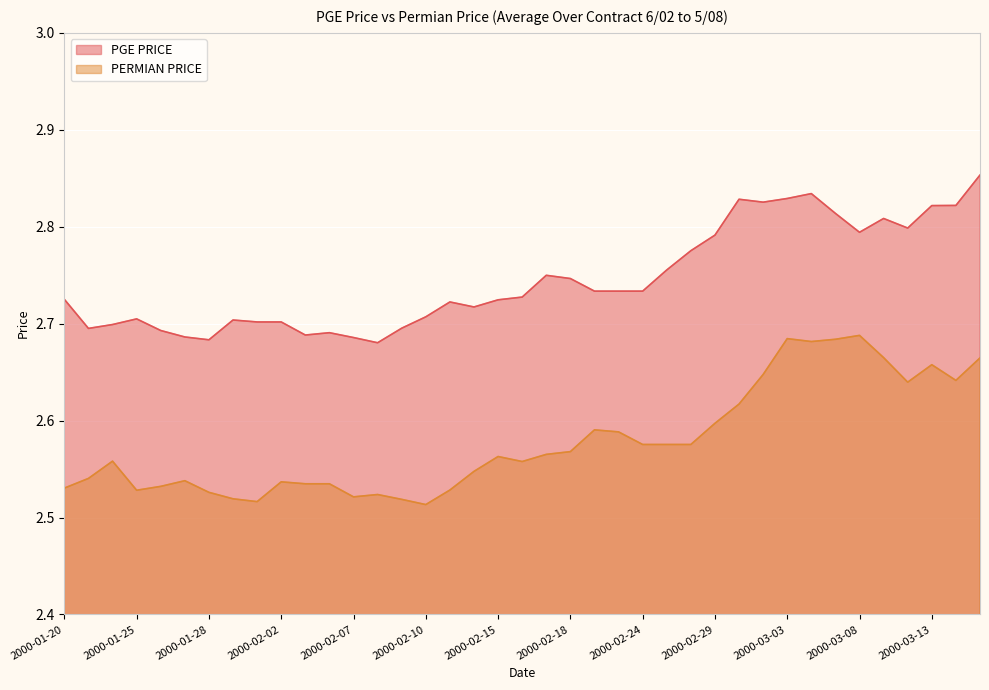

Rank the series at 2000-02-02 from highest to lowest value.

PGE PRICE, PERMIAN PRICE